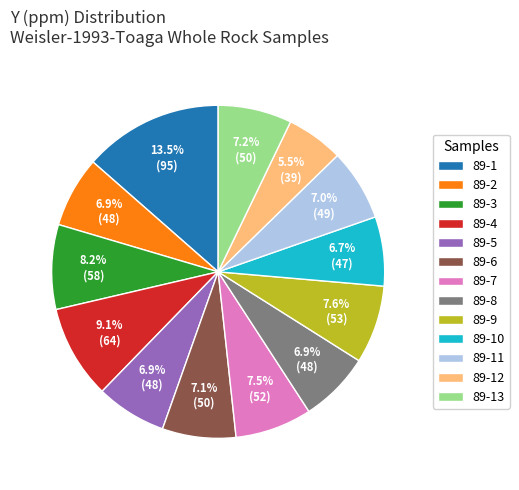

Approximately how many times larger is the value at 89-6 compared to 89-8?

1.0